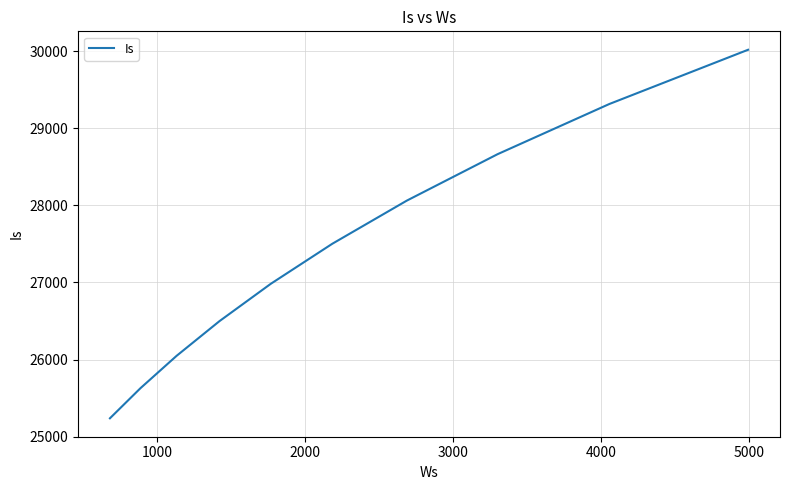

What is the smallest value displayed?

25238.8